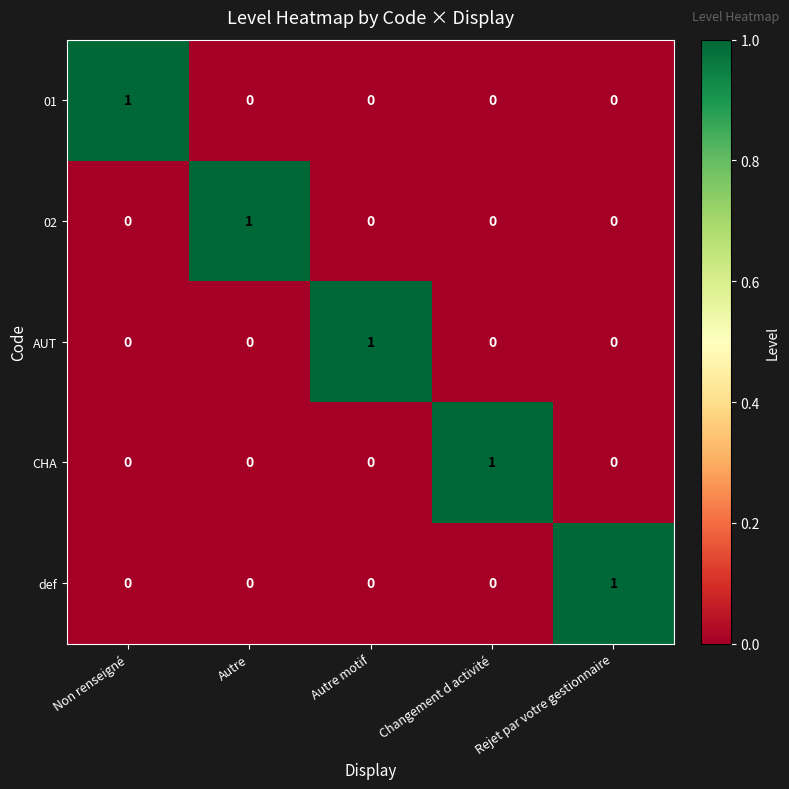

The value of def at Changement d activité is 0. True or false?

True